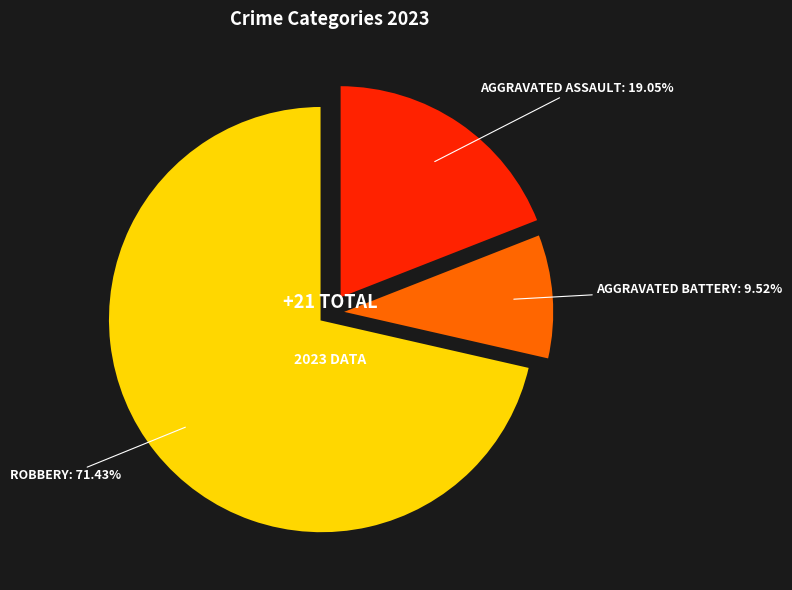

Is there a majority slice in this chart?

Yes